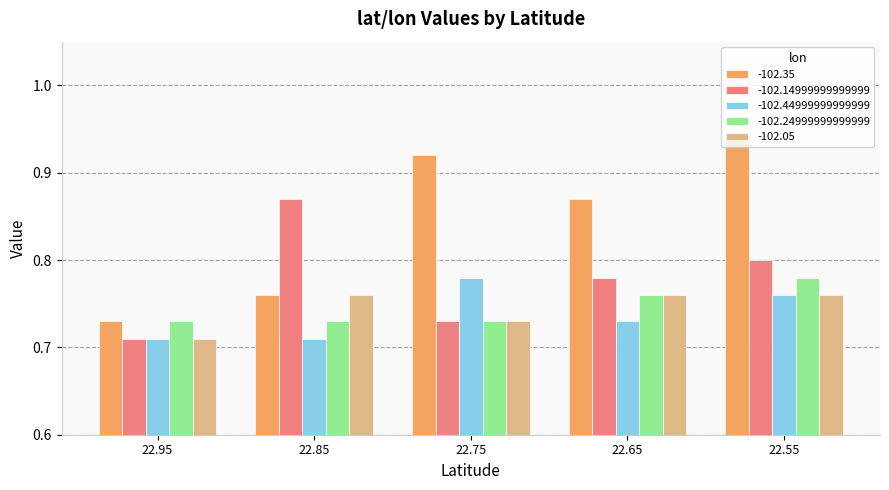

How many bars are there in each group?

5